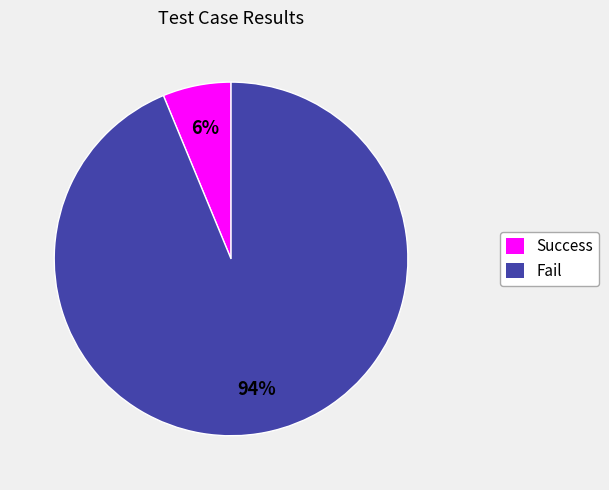

Combined, do Fail and Success account for over 50%?

Yes